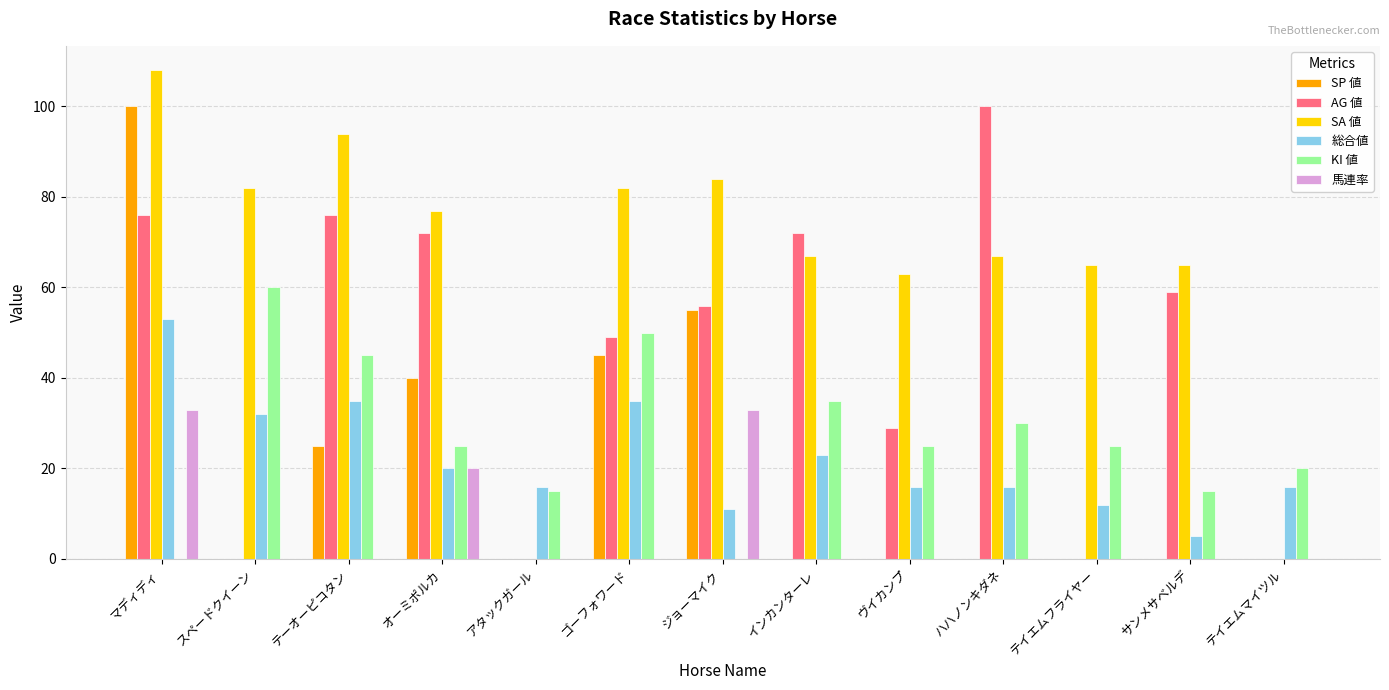

Which series changed the most between ゴーフォワード and テイエムマイツル?

SA 値